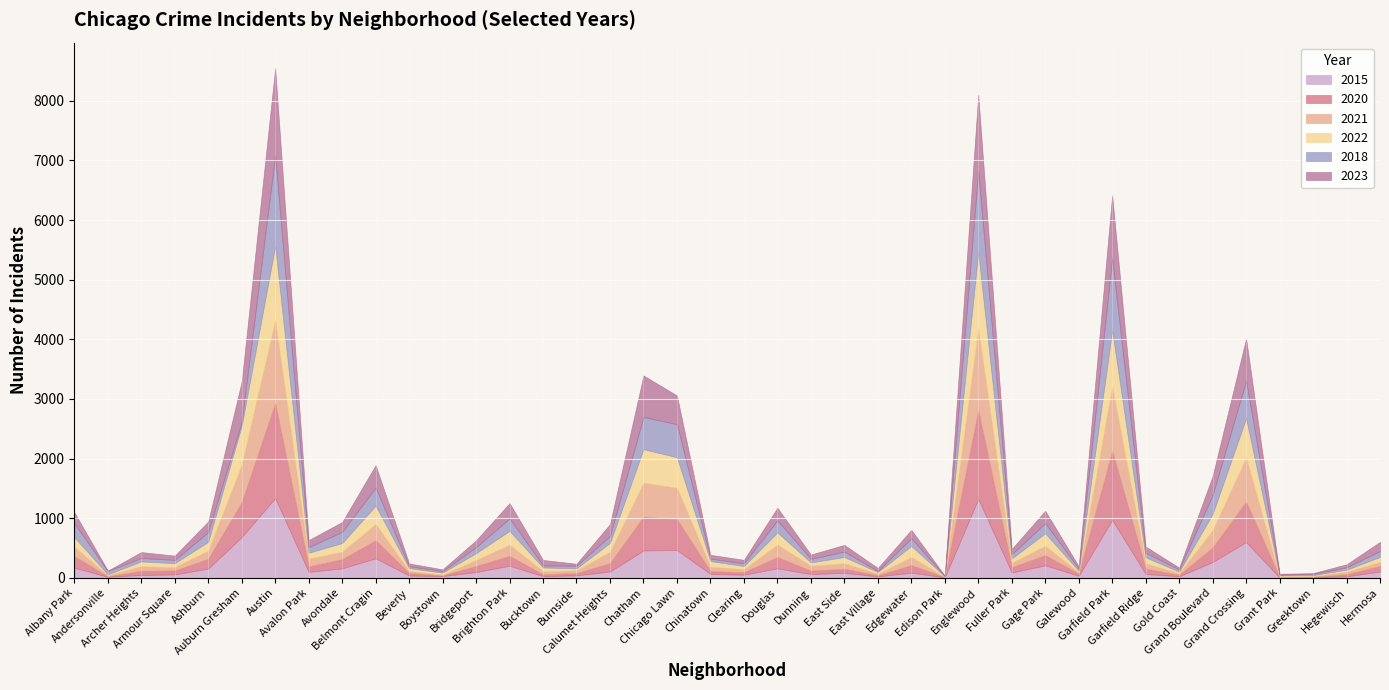

Reading left to right, list all the values displayed in this chart.

2018: 234	54	57	55	162	65	1519	94	188	301	33	25	99	210	35	43	117	540	554	41	45	201	60	90	18	129	5	1356	73	170	36	1205	77	37	315	629	13	20	40	99
2021: 159	17	76	57	138	630	1391	130	125	274	35	12	102	189	54	46	189	569	528	74	50	208	83	92	27	135	4	1365	75	157	22	1082	91	25	290	739	14	12	43	68
2023: 184	7	99	71	178	674	1463	119	164	376	46	29	115	255	92	33	198	696	482	64	58	211	71	113	49	140	5	1276	86	207	39	1056	104	30	319	707	13	12	50	153
2022: 161	17	82	66	147	654	1244	99	145	309	46	35	115	232	59	33	150	563	513	96	53	206	55	106	27	186	10	1296	71	210	26	941	98	28	273	660	18	17	33	84
2015: 169	17	47	57	153	684	1338	100	158	327	38	28	96	203	27	41	105	458	467	64	52	159	62	84	23	86	7	1323	89	209	33	971	64	26	265	600	4	7	24	105
2020: 193	8	70	65	166	584	1593	90	155	301	43	12	101	163	32	39	141	567	514	46	43	189	58	67	20	127	4	1487	89	171	37	1157	90	24	244	678	5	10	36	93